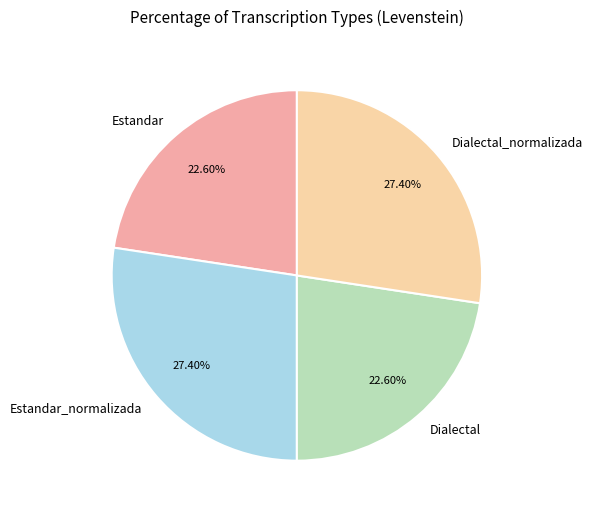

The Dialectal slice represents 23% of the pie. True or false?

True